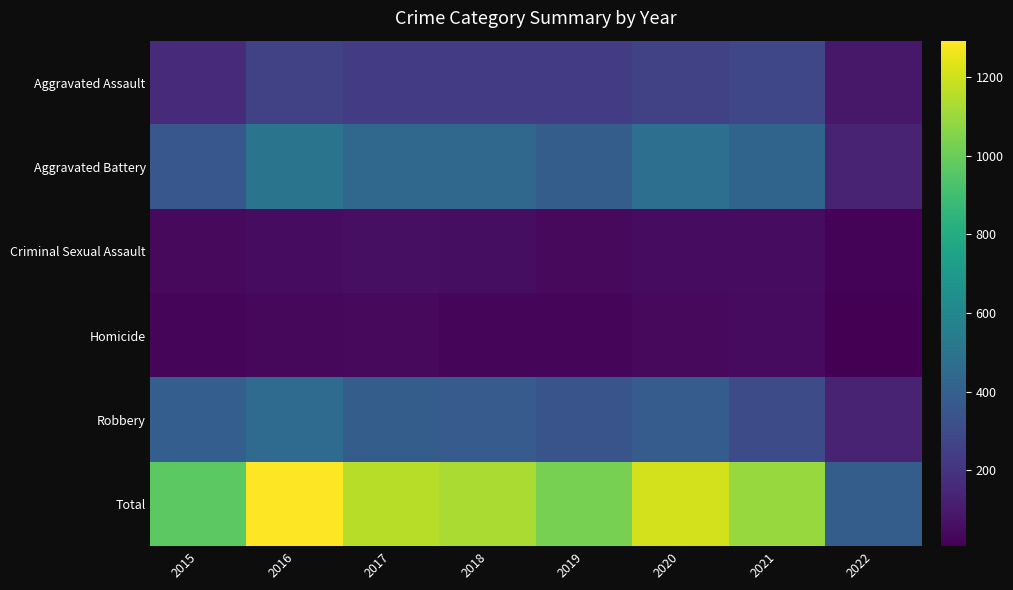

What is the total value across all series at 2017?

2308